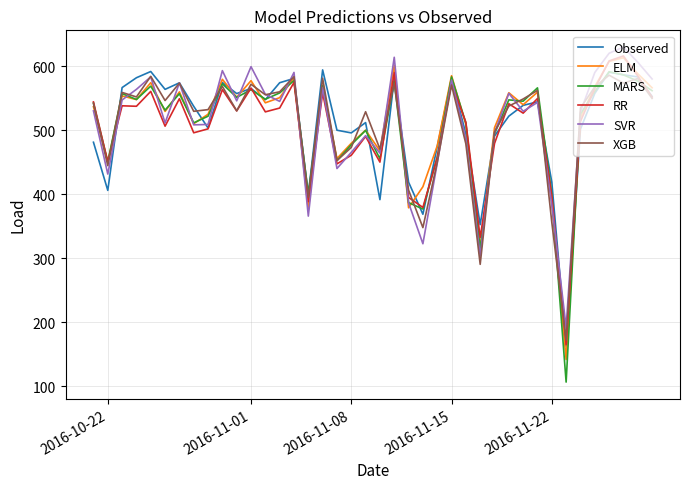

What is the highest value of the RR series?

615.7